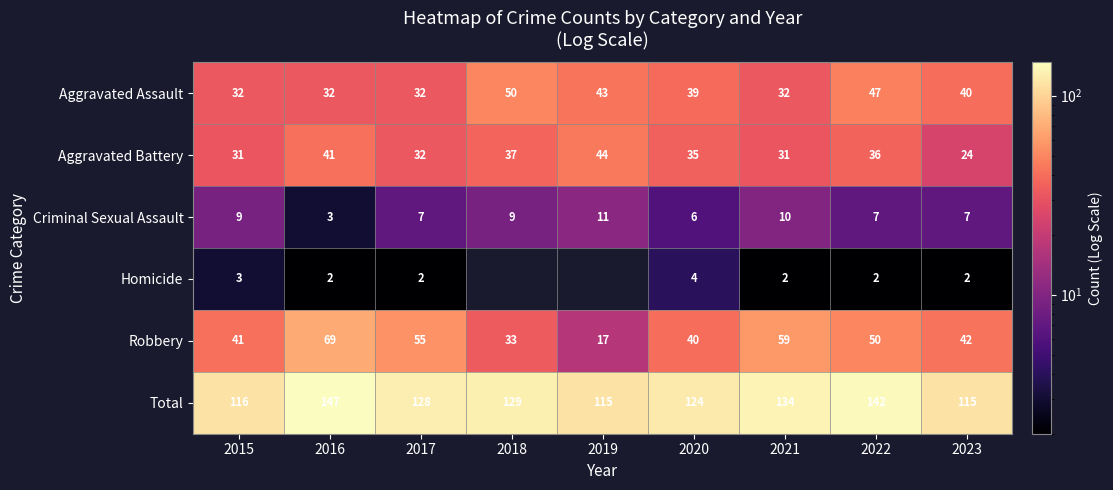

How many categories are shown in the chart?

9